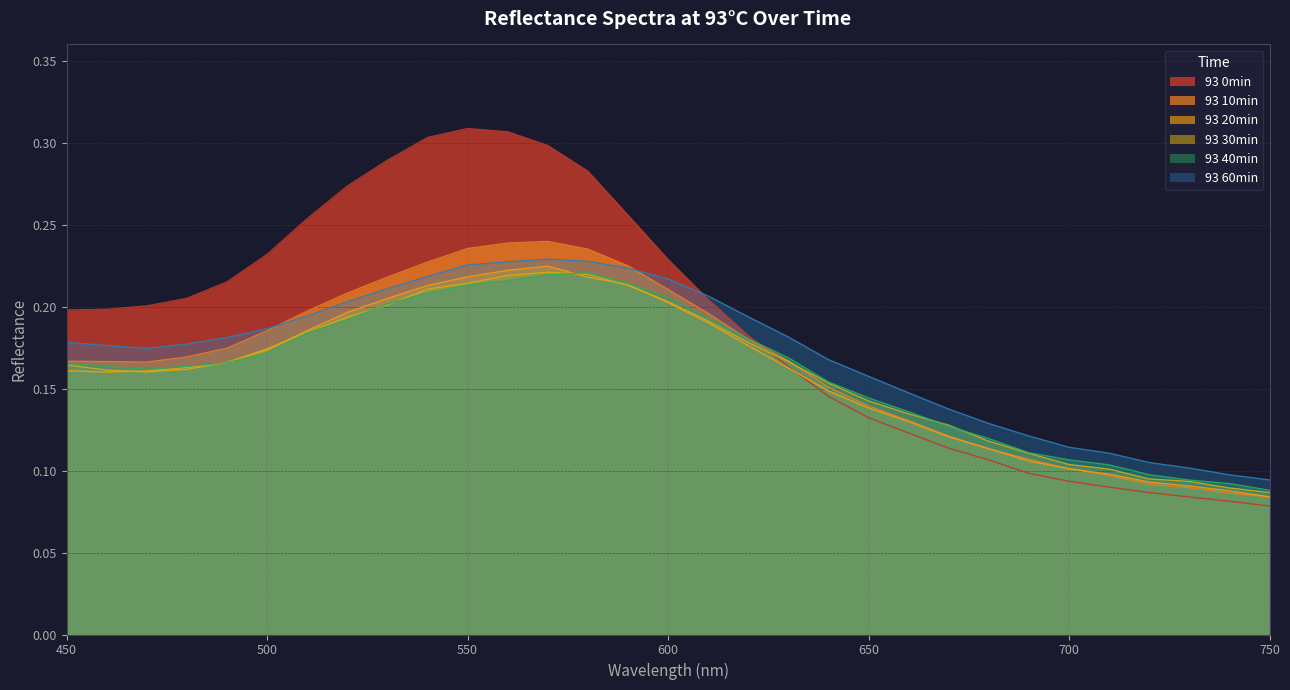

What is the sum of the 93 20min values at 480 and 550?

0.4